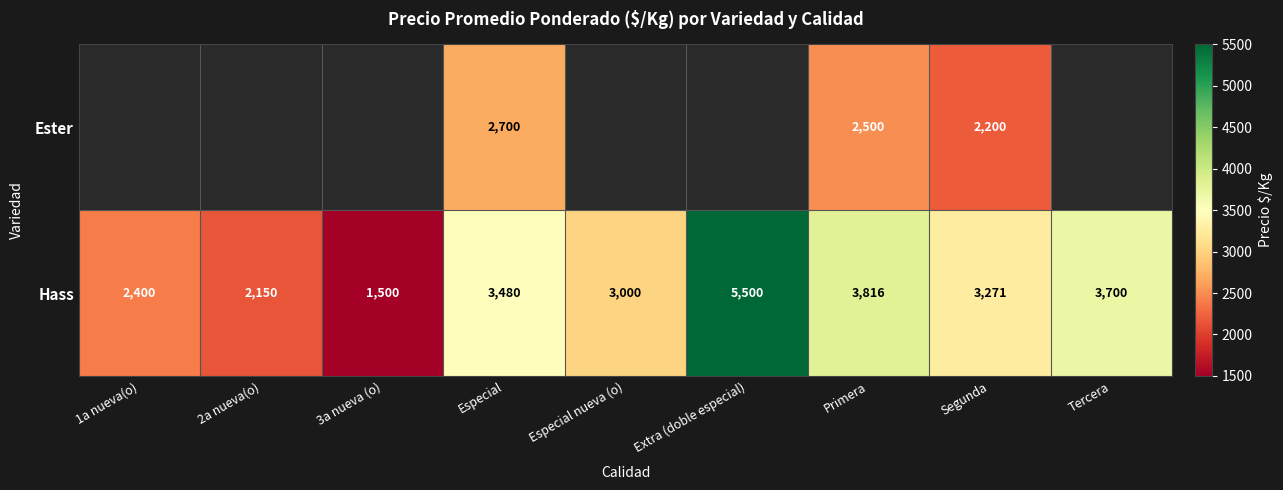

Where is Hass nearest to the value 3500?

Especial